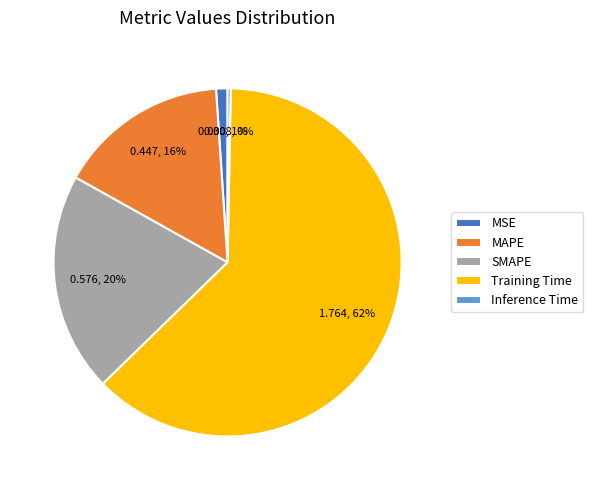

Do Training Time and Inference Time together represent more than half of the pie?

Yes